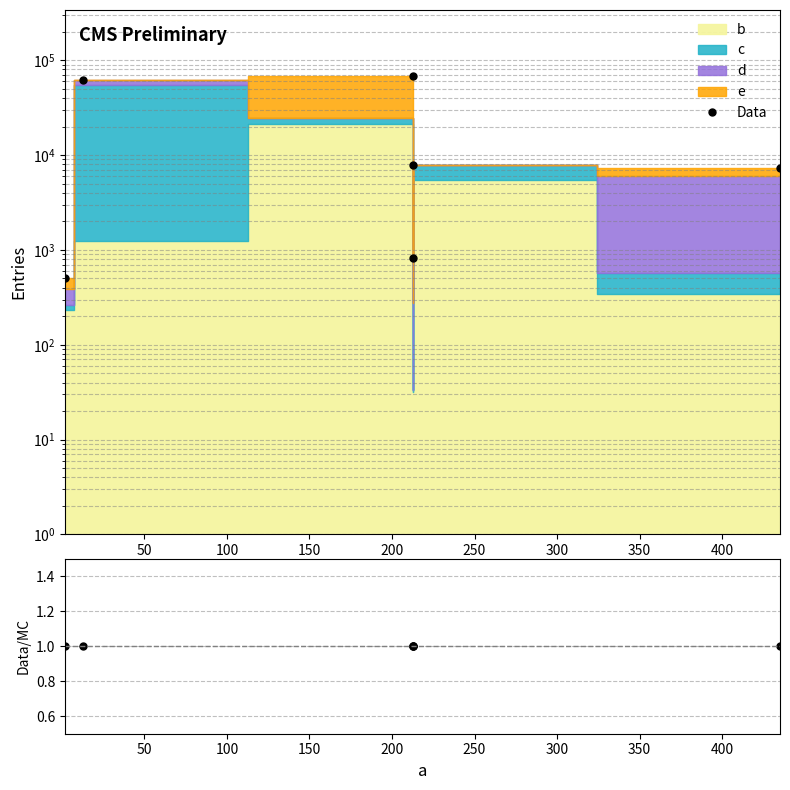

What is the value of the Data point at the 2nd from the left?

62382